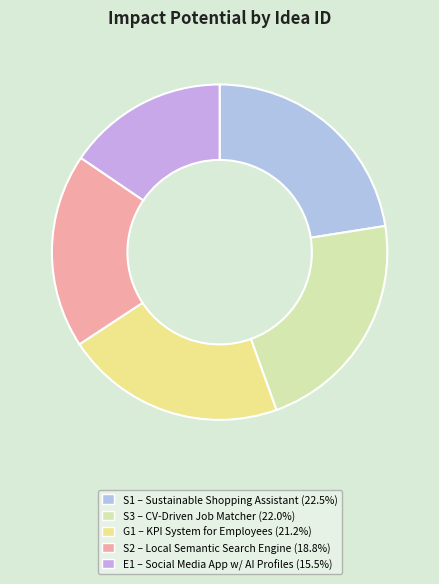

How many slices are in this pie chart?

5